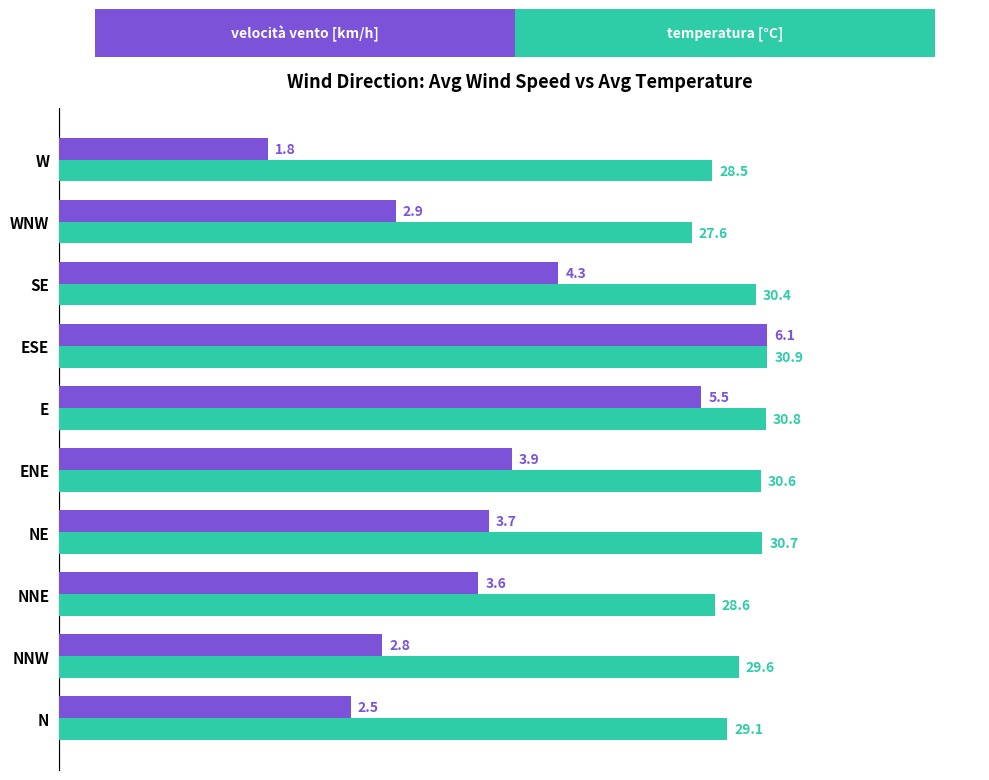

Count the number of categories in the chart.

10